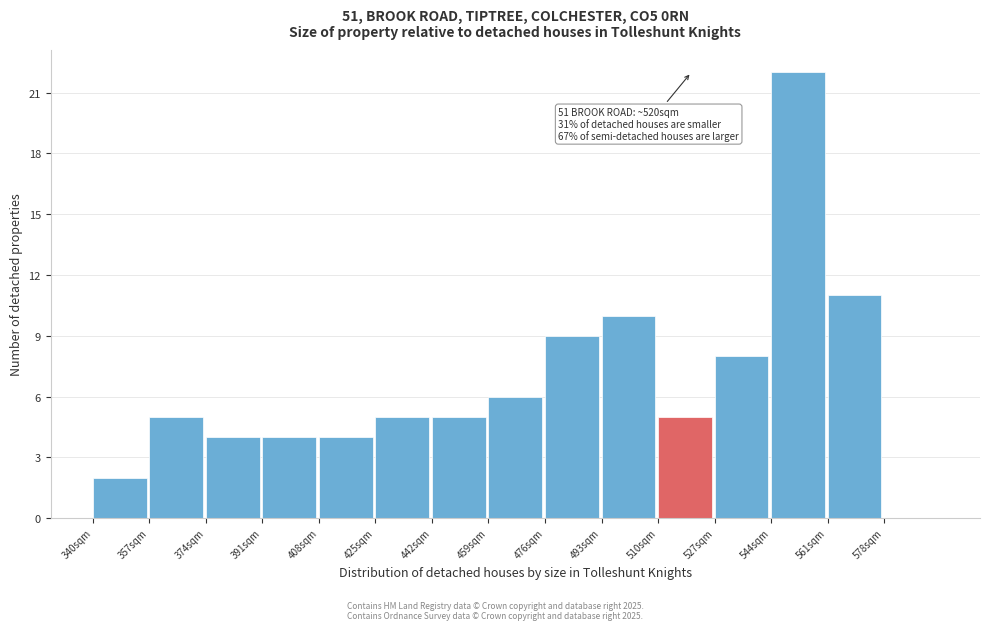

Over which range of the x-axis is the bar tallest?

544 to 561